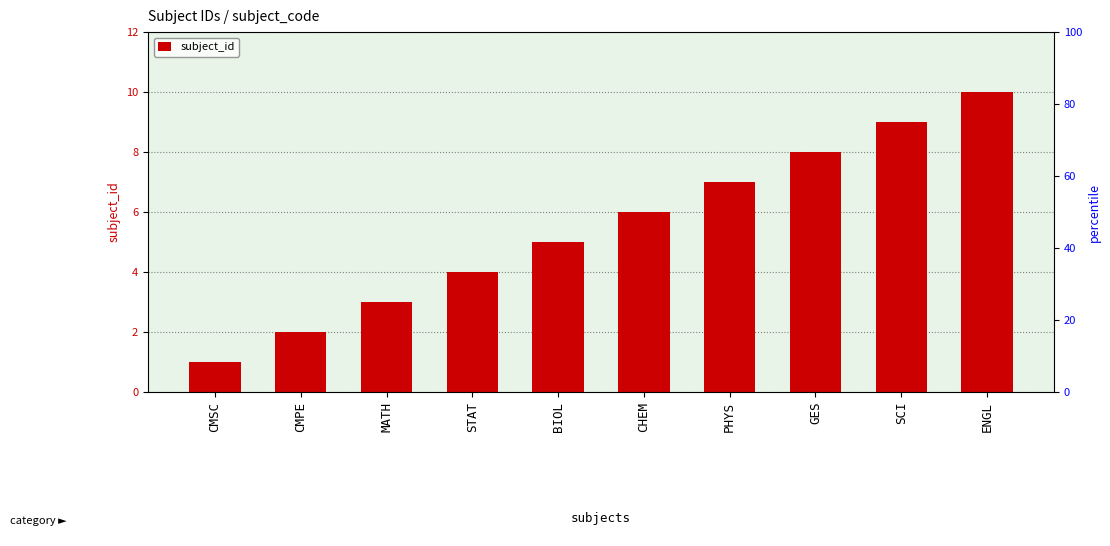

What is the difference between the maximum and minimum values?

9